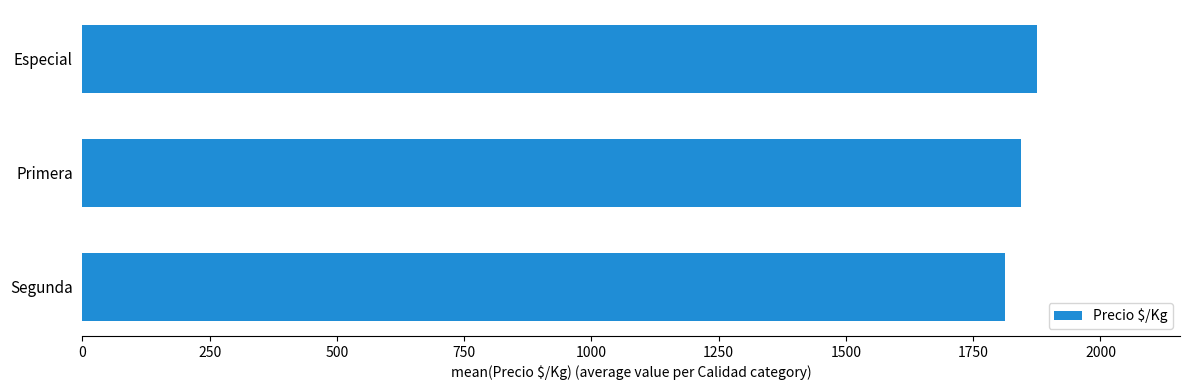

Between Especial and Segunda, which is larger?

Especial